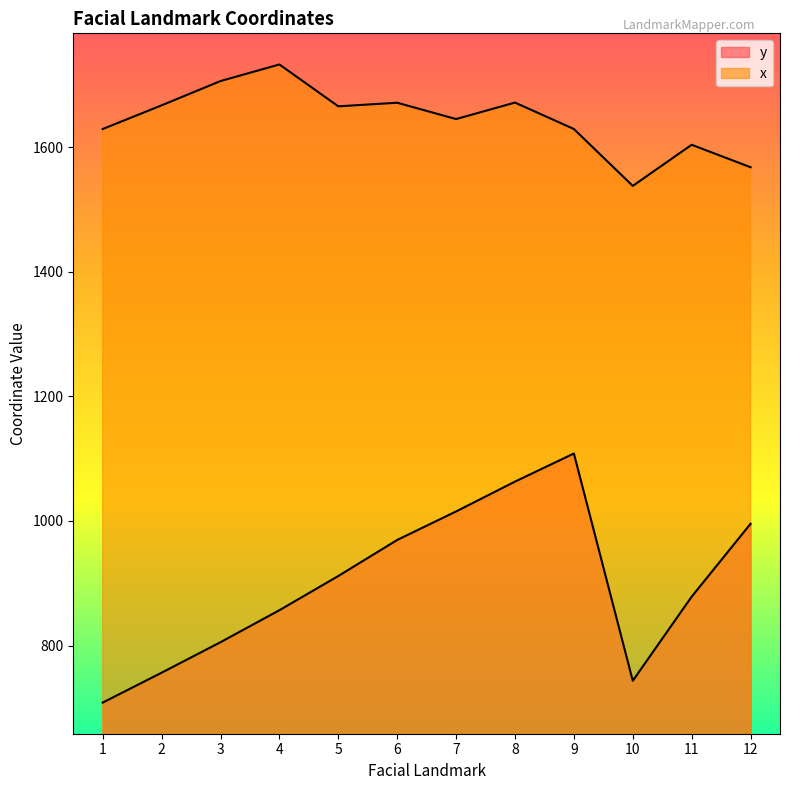

True or false: x and y cross at least once.

False